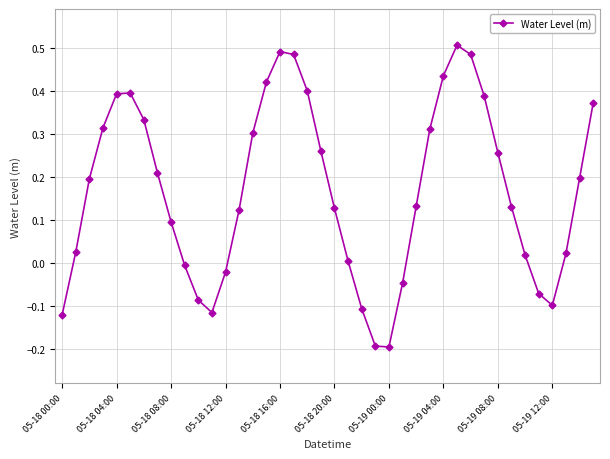

How many points are higher than both their immediate neighbors (excluding endpoints)?

3